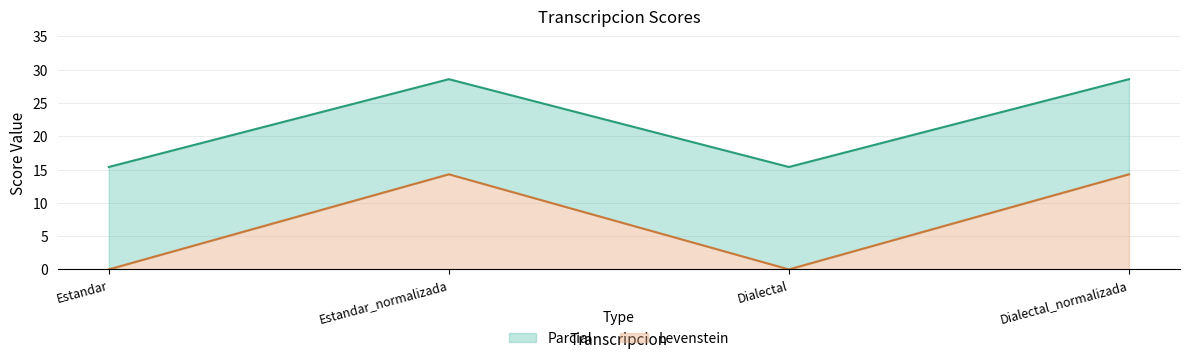

The Levenstein series shows 0.0 at Estandar. True or false?

True